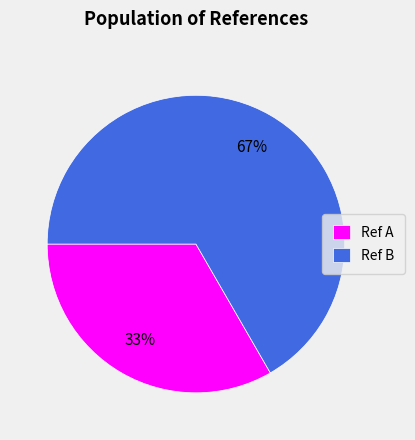

Which category has the biggest portion of the pie?

Ref B